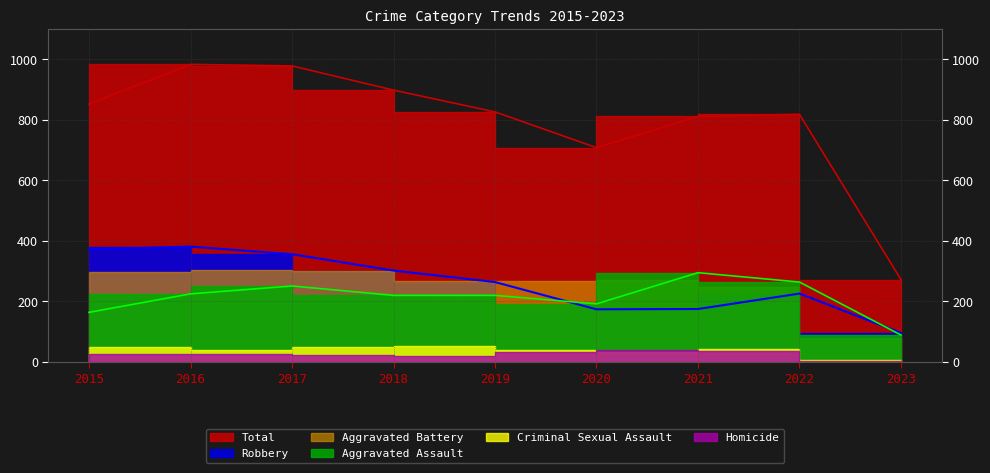

Where does the Robbery series first go above 264?

2015